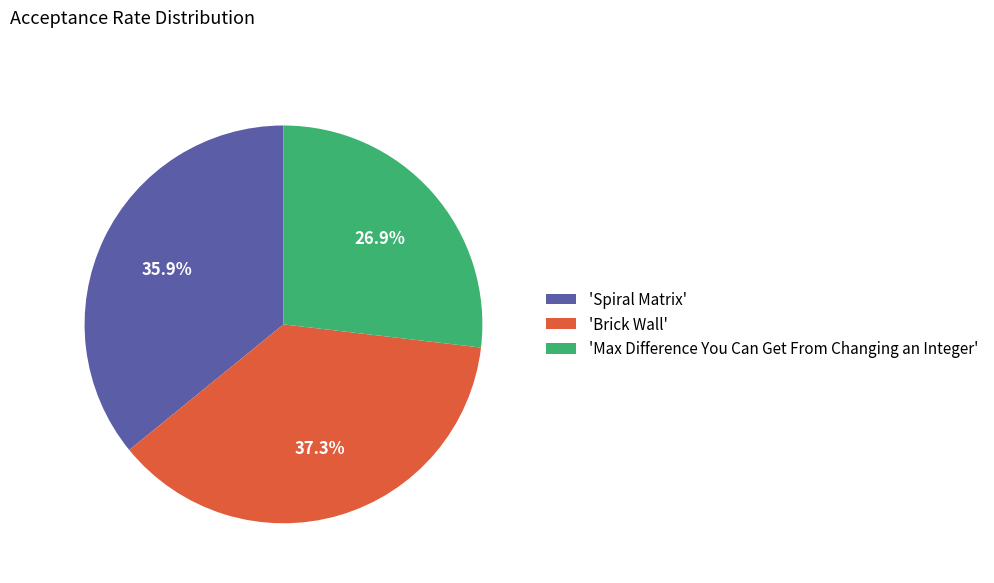

Which category has the smallest portion of the pie?

'Max Difference You Can Get From Changing an Integer'